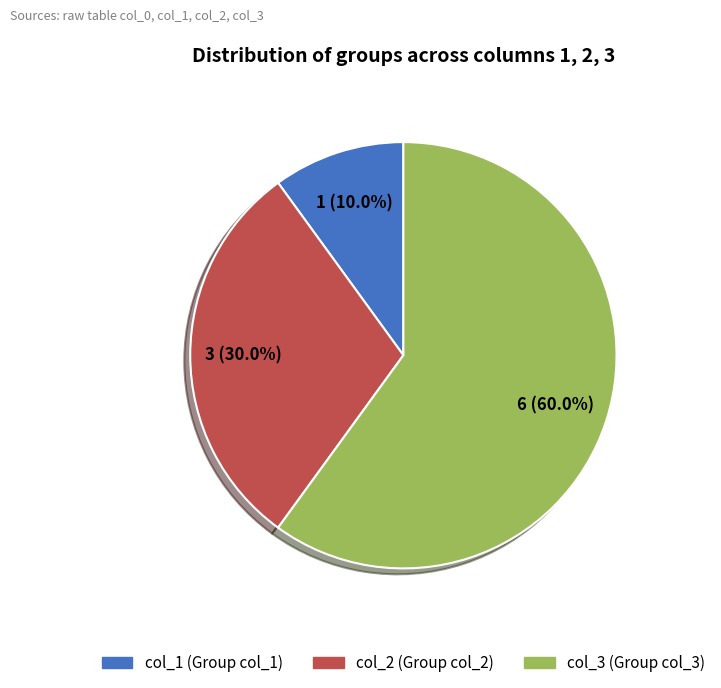

Is there a majority slice in this chart?

Yes